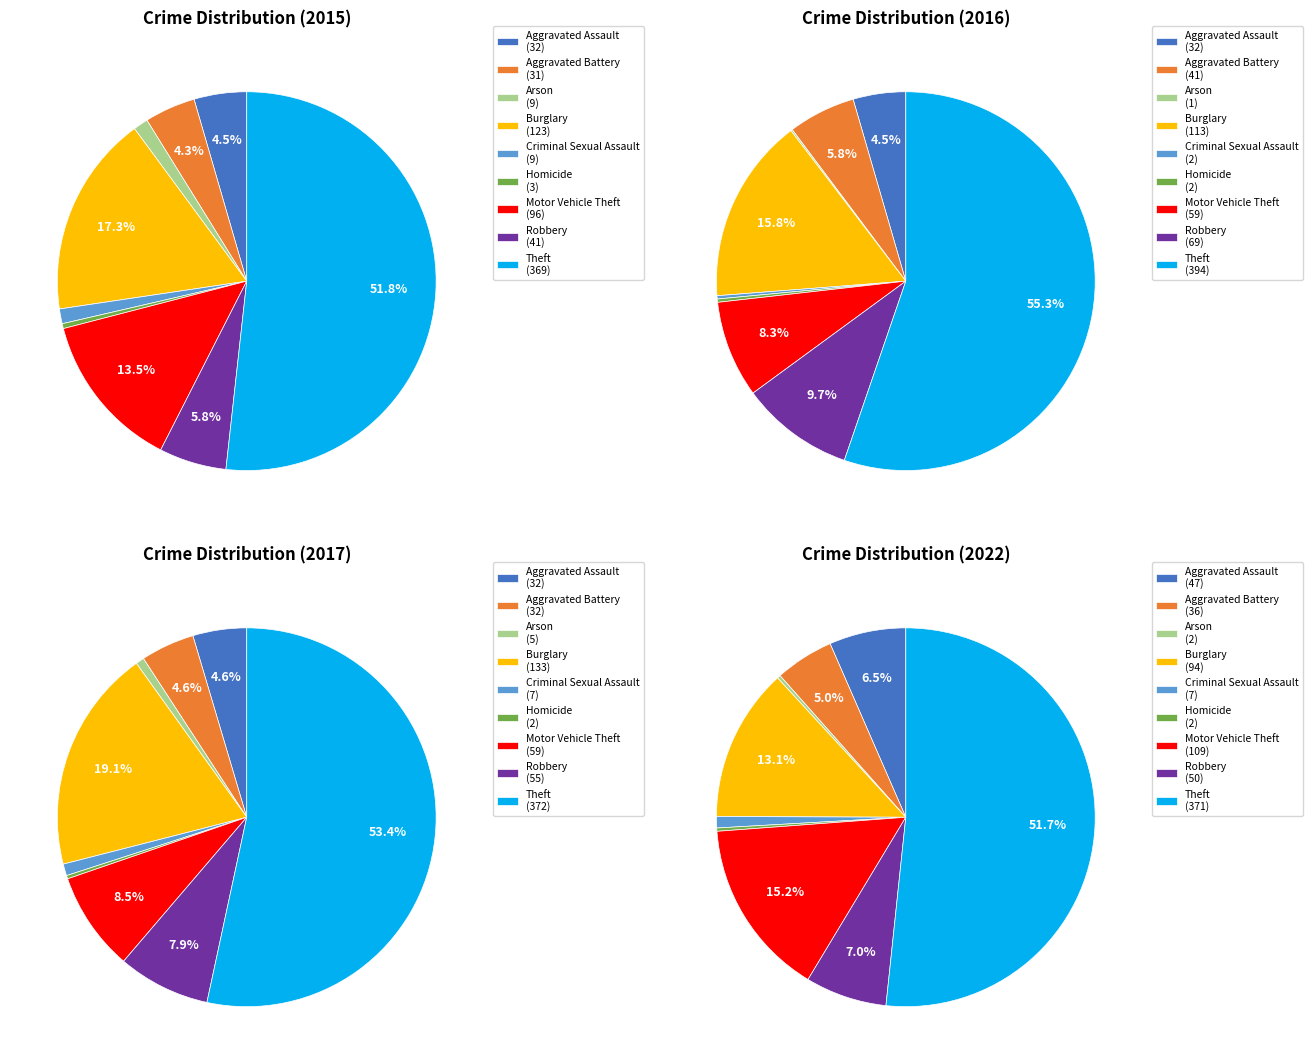

What is the ratio of the value at Arson to the value at Robbery?

0.2